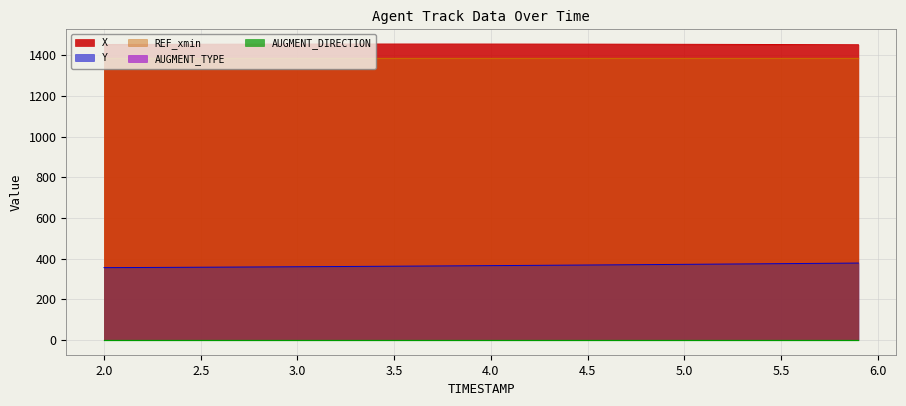

What is the maximum value for REF_xmin?

1387.6